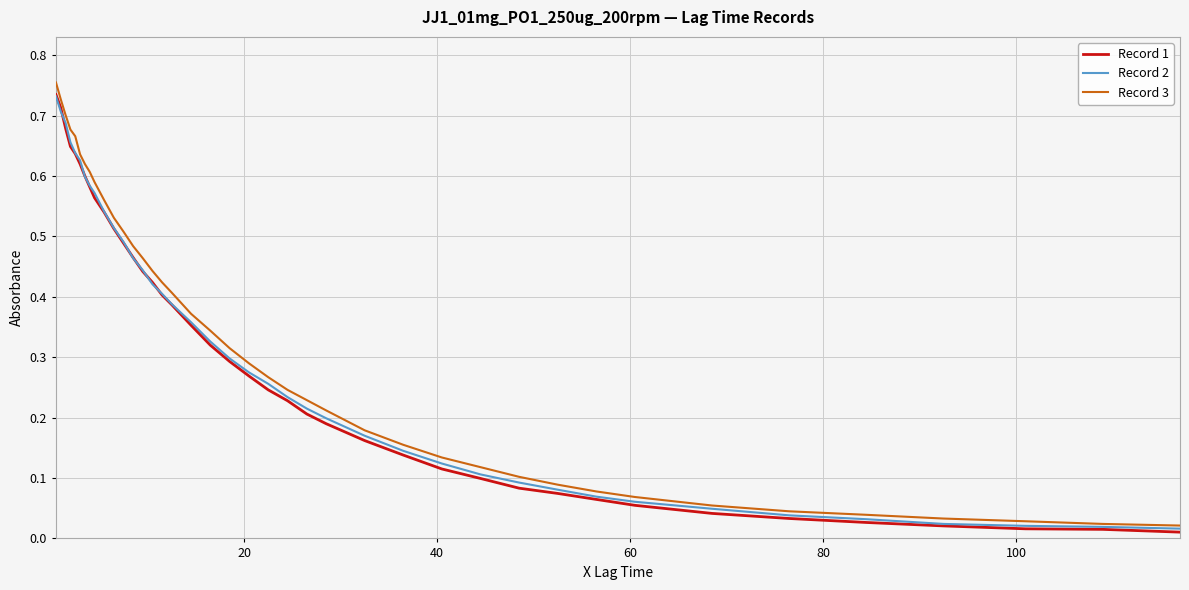

Which series has the largest total across all categories?

Record 3